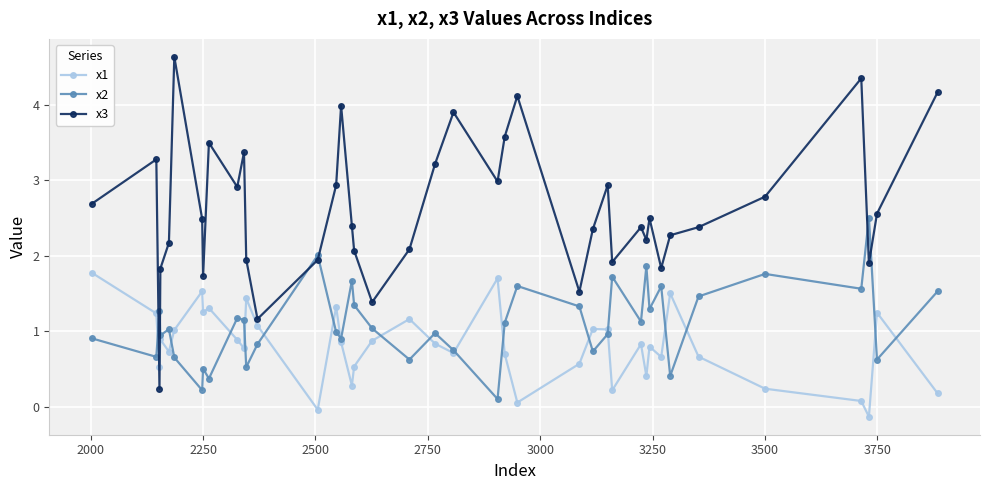

Which series has the largest range (max minus min)?

x3